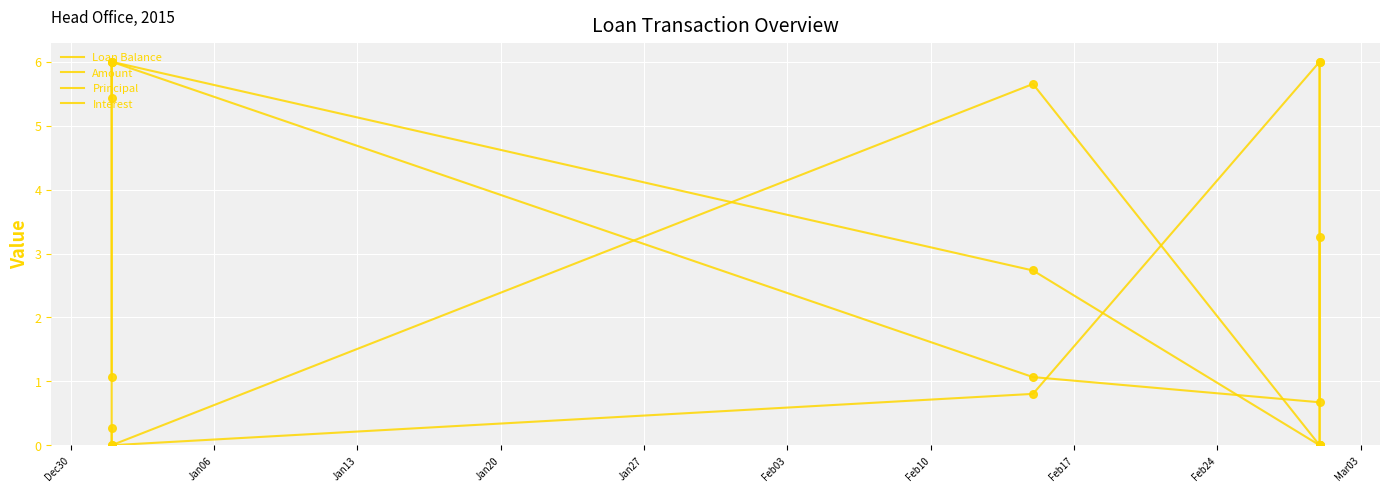

Which series contains the lowest Y value?

Loan Balance